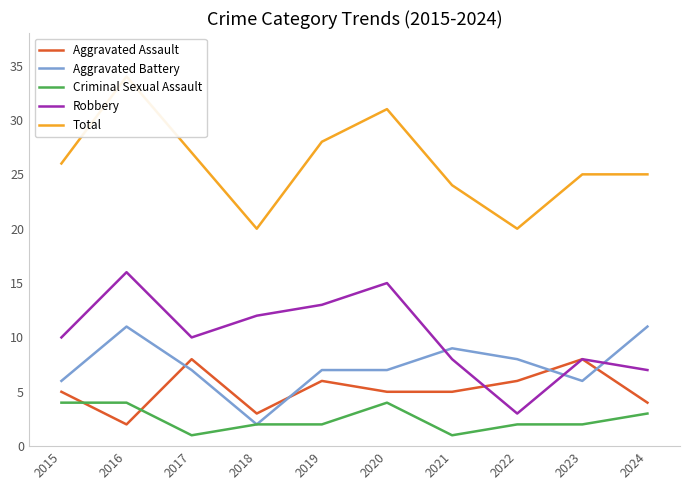

Where do Robbery and Aggravated Battery first cross each other?

2020 and 2021